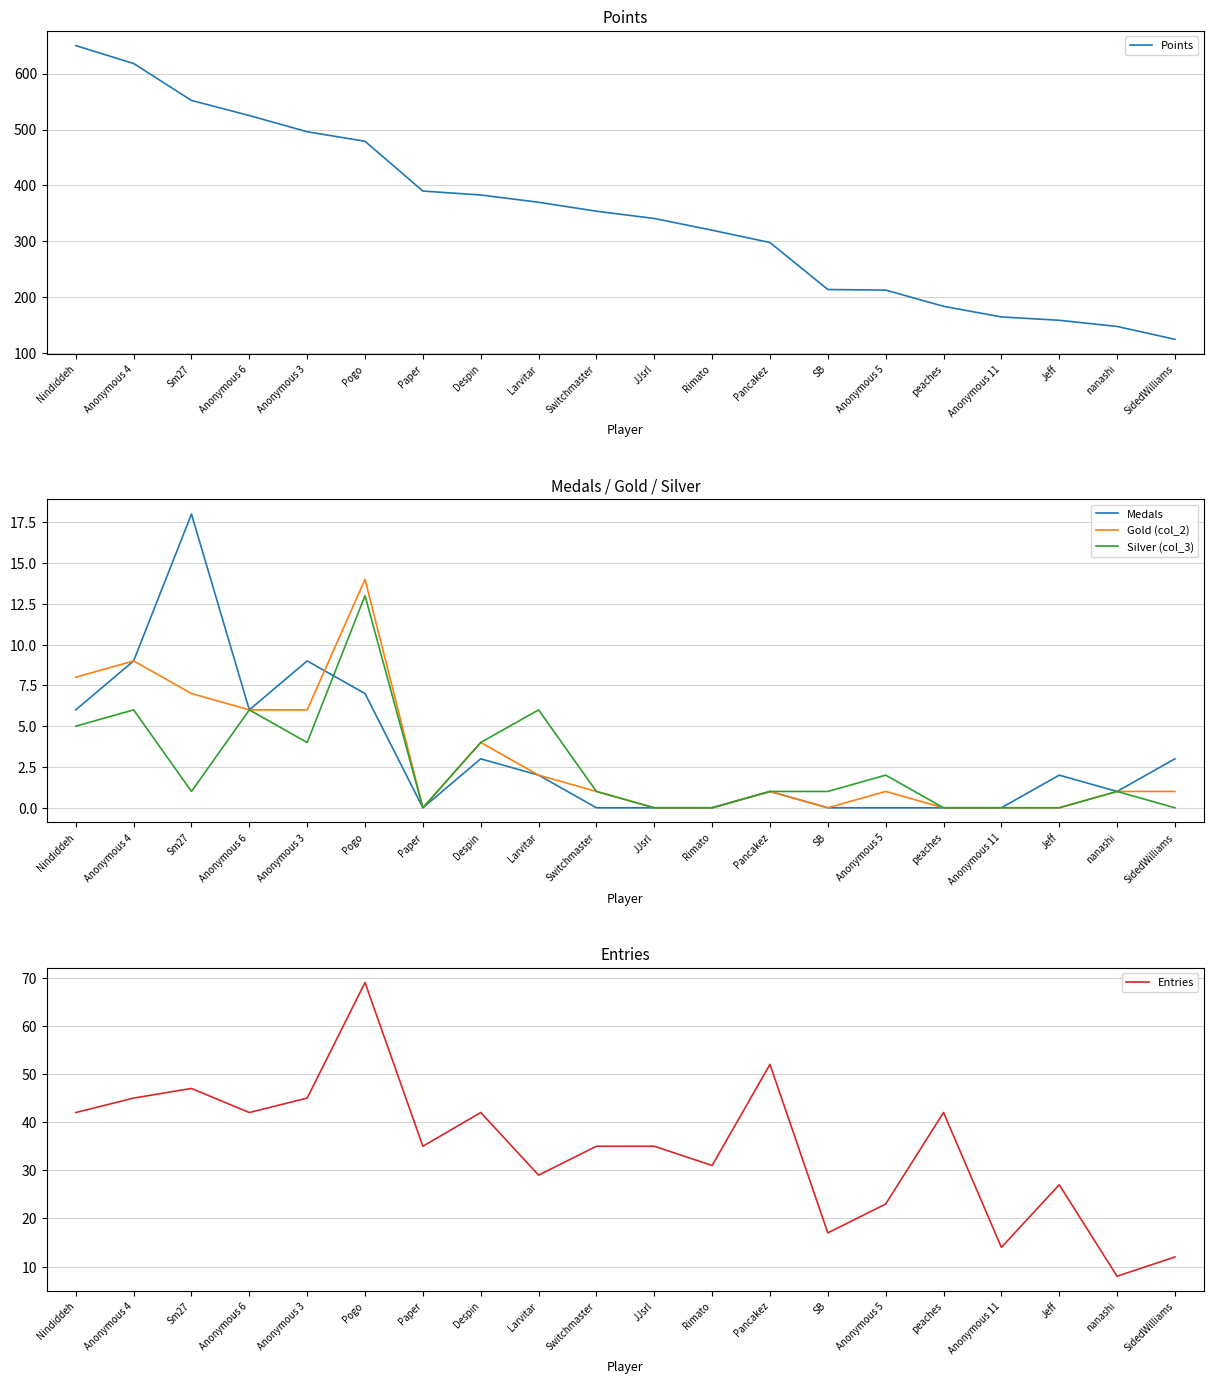

What position from the right is Anonymous 4?

19